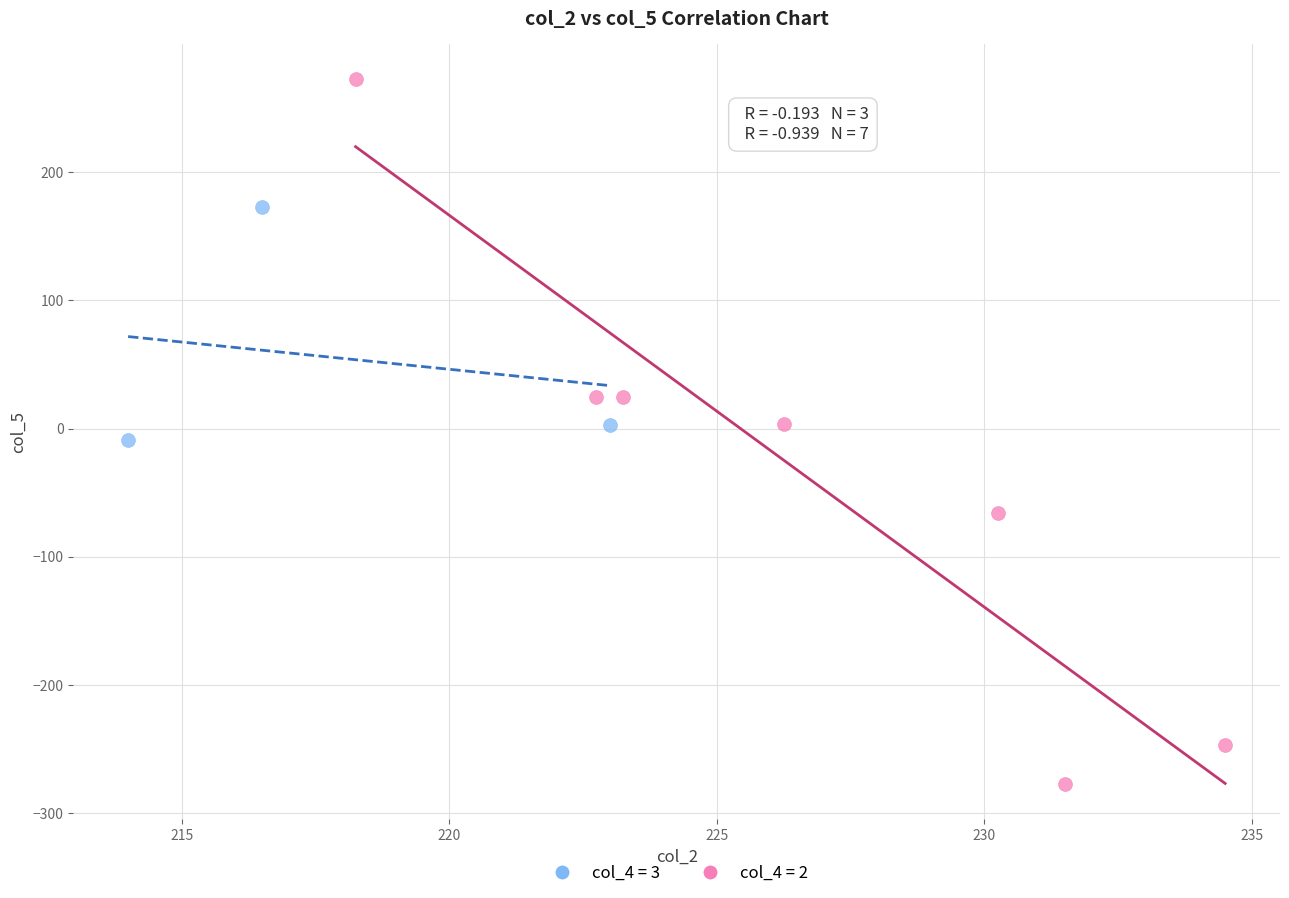

Which series has the largest Y range (max minus min)?

col_4 = 2